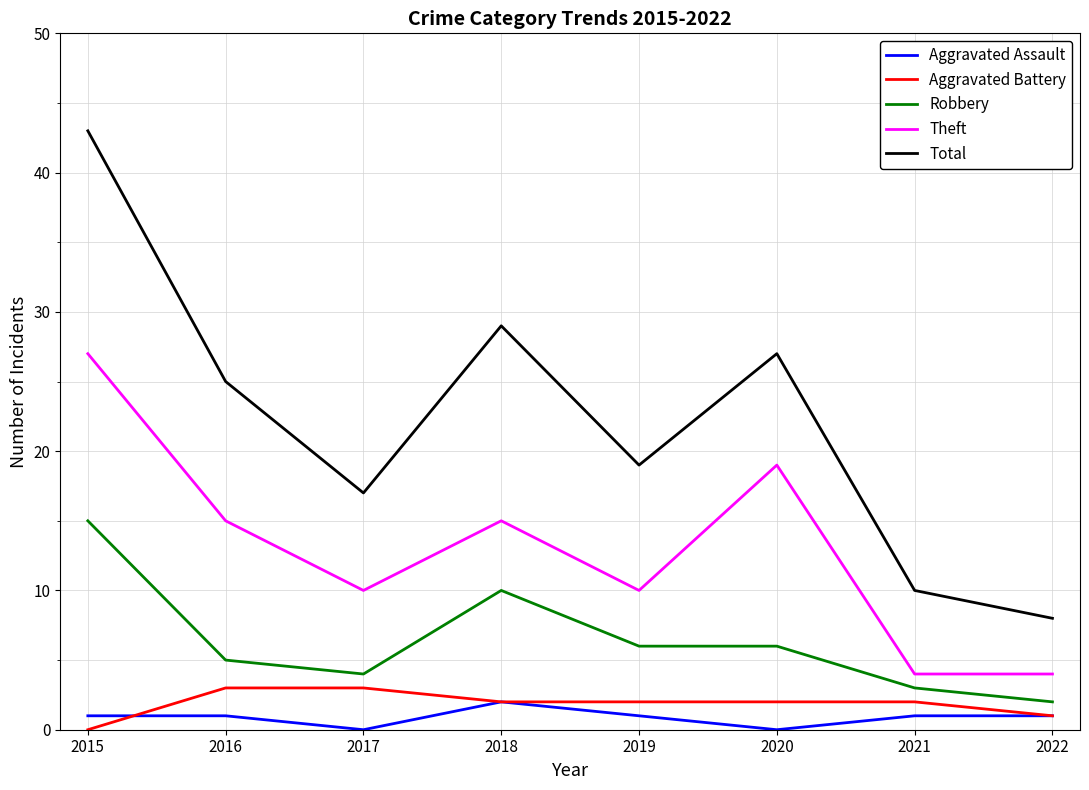

What is the sum of the Robbery values at 2019 and 2020?

12